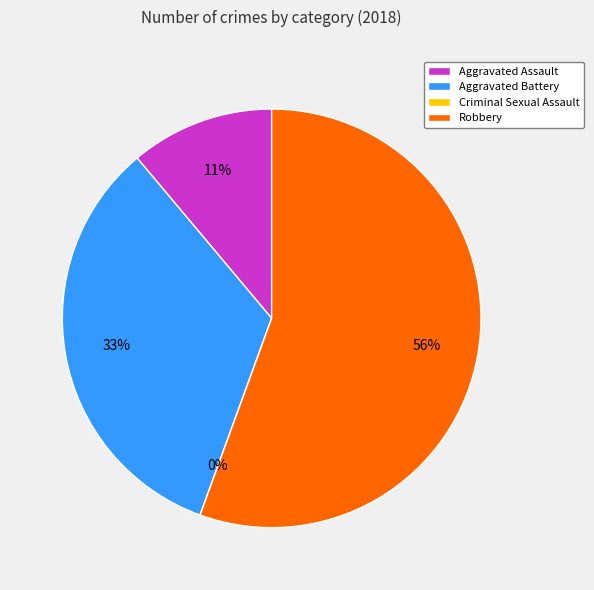

Does any single category account for the majority?

Yes